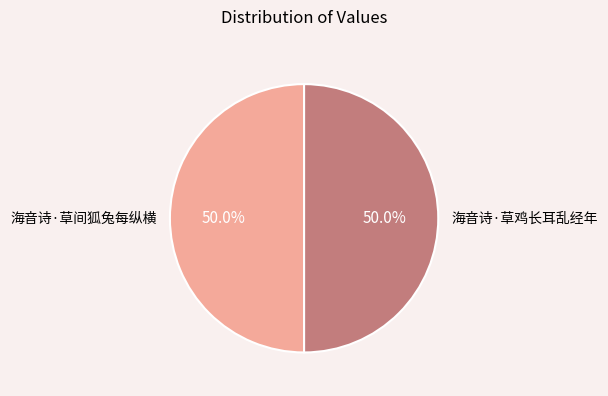

What percentage is the 海音诗·草鸡长耳乱经年 slice, to the nearest percent?

50%